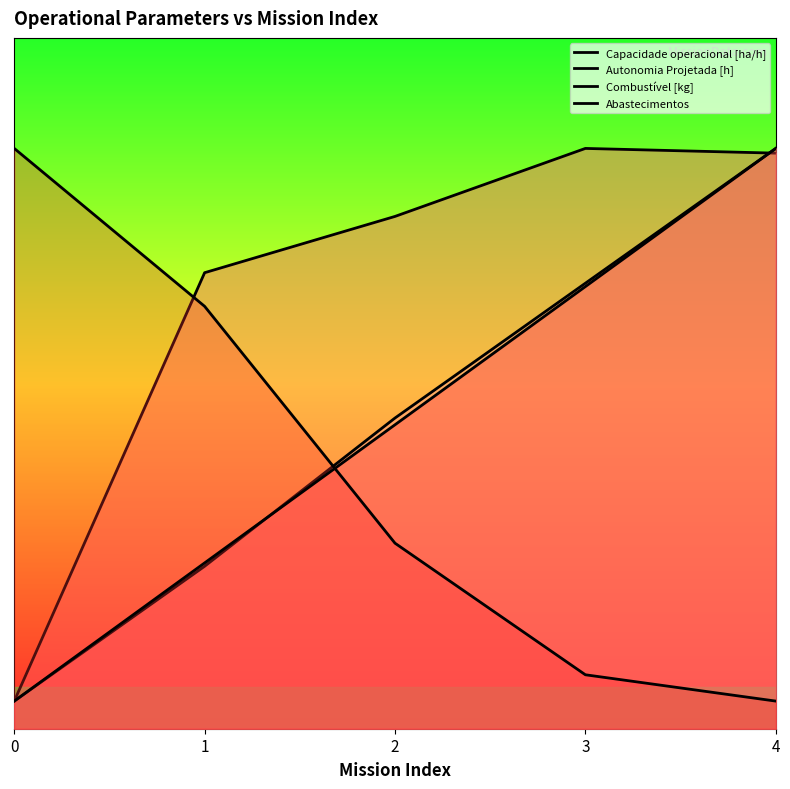

Is the value of Combustível [kg] at 2 greater than the value of Autonomia Projetada [h] at 0?

Yes